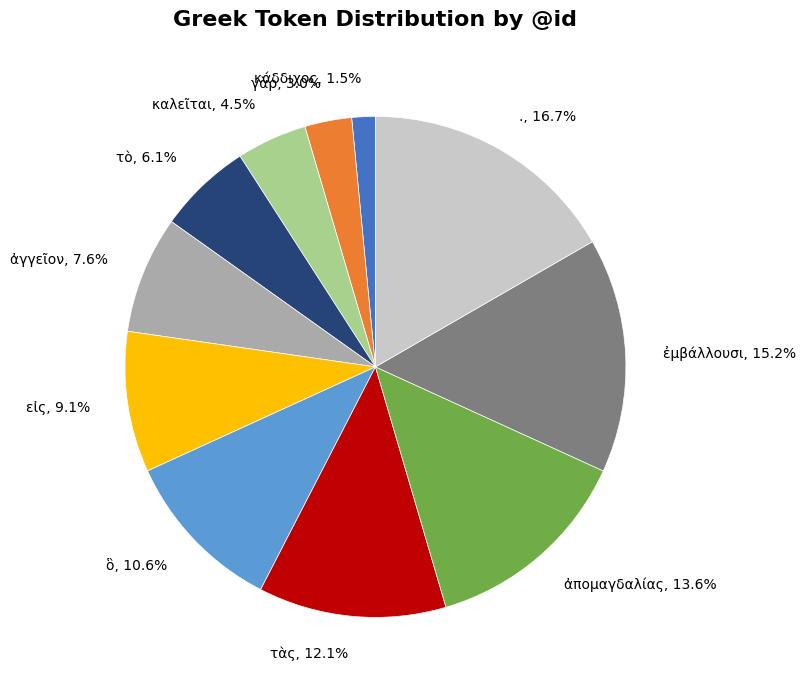

Rank the categories by value from lowest to highest.

κάδδιχος, γὰρ, καλεῖται, τὸ, ἀγγεῖον, εἰς, ὃ, τὰς, ἀπομαγδαλίας, ἐμβάλλουσι, .